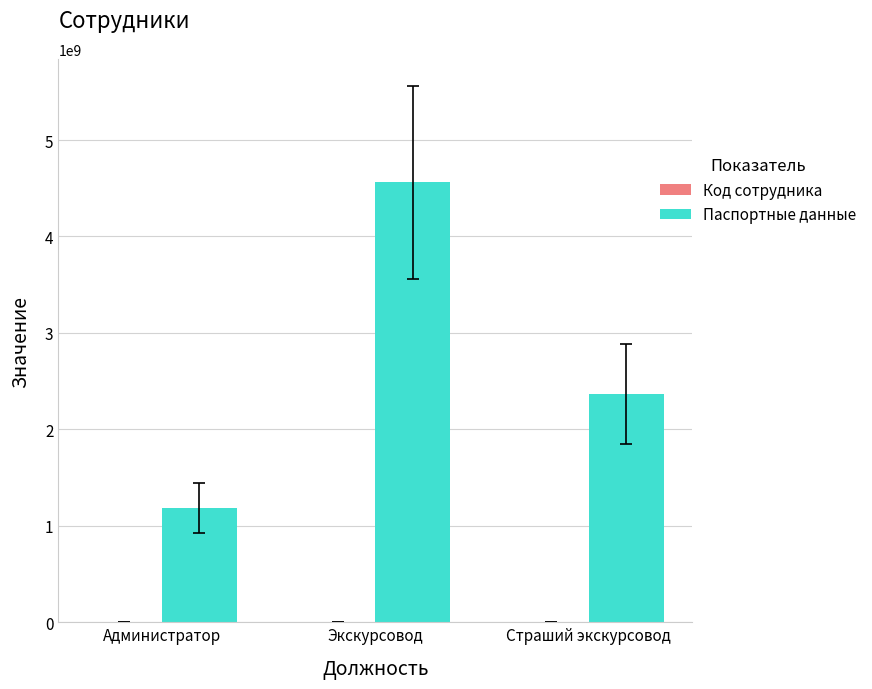

How many groups of bars are there?

3